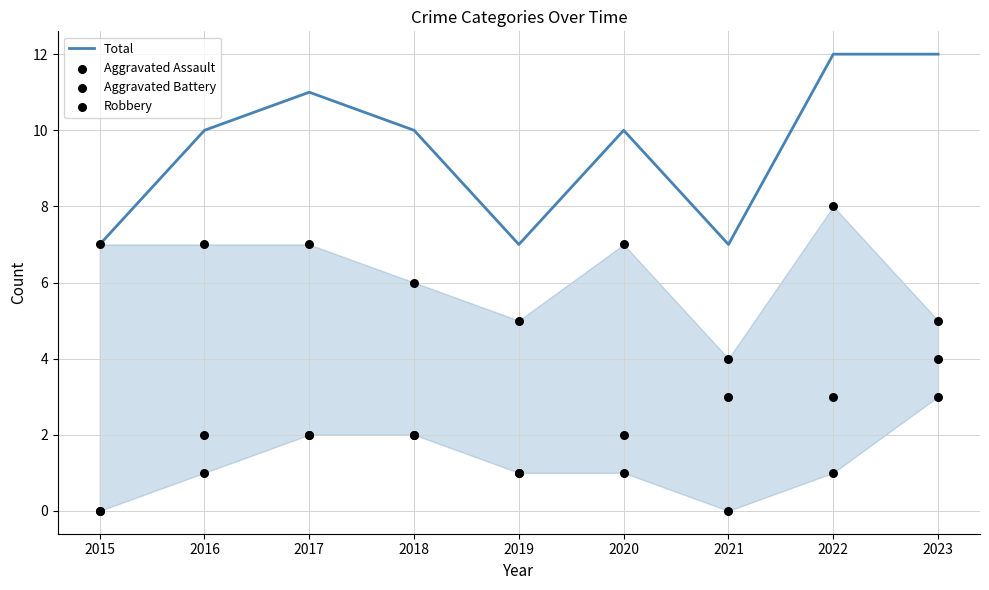

Is the value of Aggravated Assault at 2017 greater than the value of Aggravated Battery at 2019?

Yes